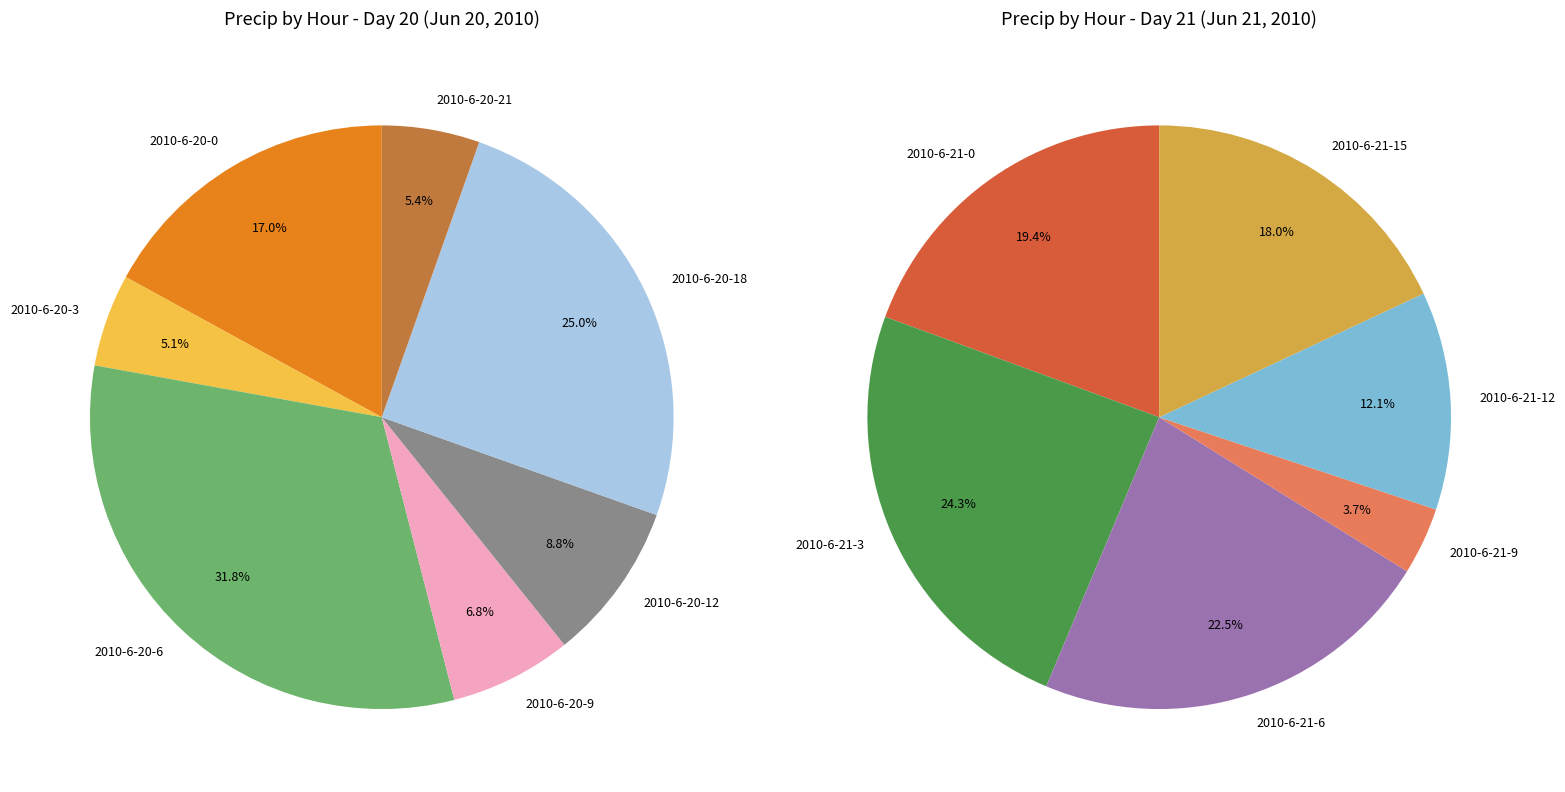

Does 2010-6-20-3 account for over 50% of the chart?

No